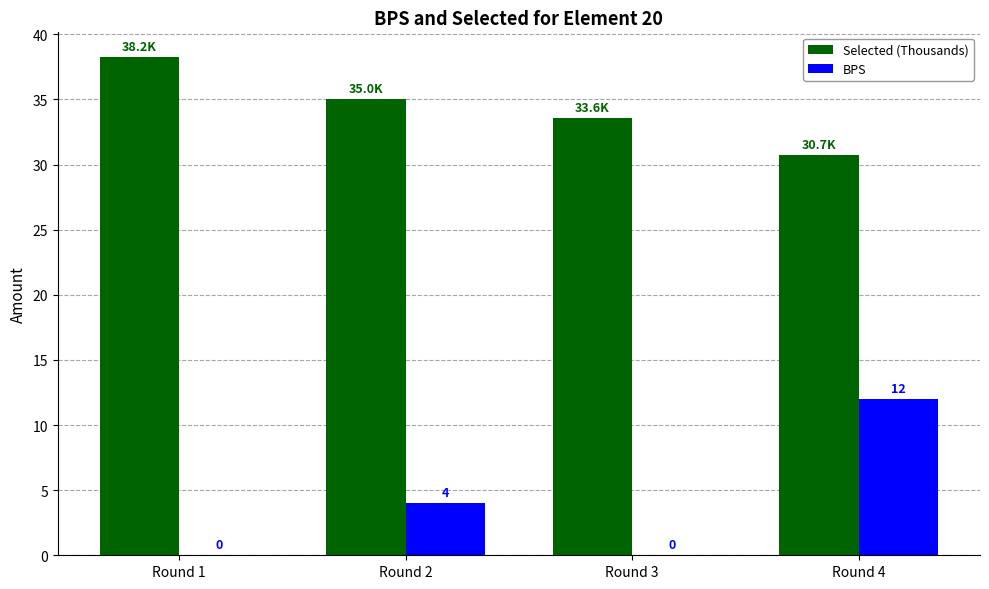

Is it true that Selected (Thousands) equals 38.2 at Round 1?

True